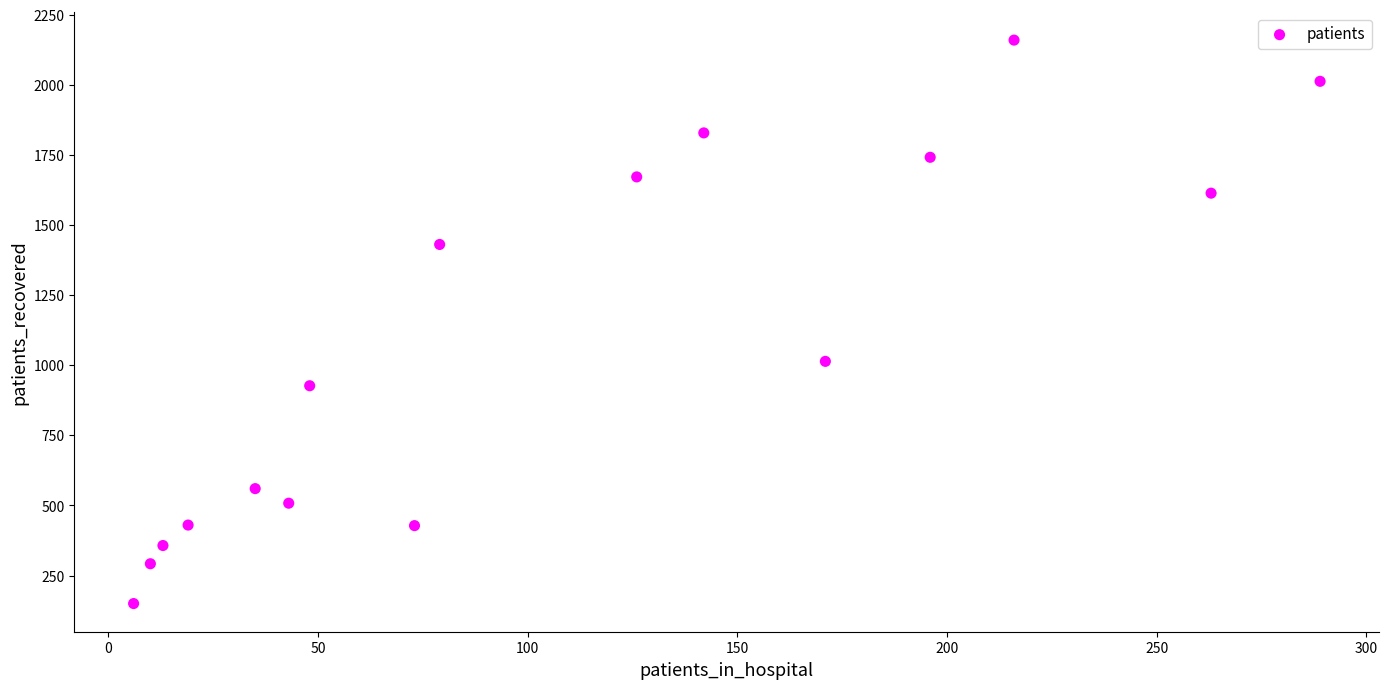

What Y value in the scatter plot is closest to 1155?

1014